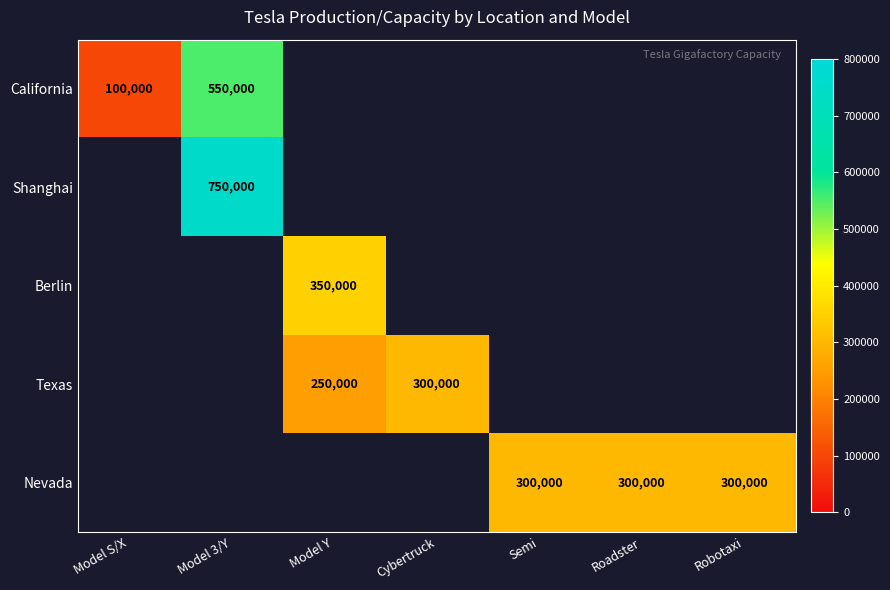

Which category has the lowest value across all series?

Model S/X